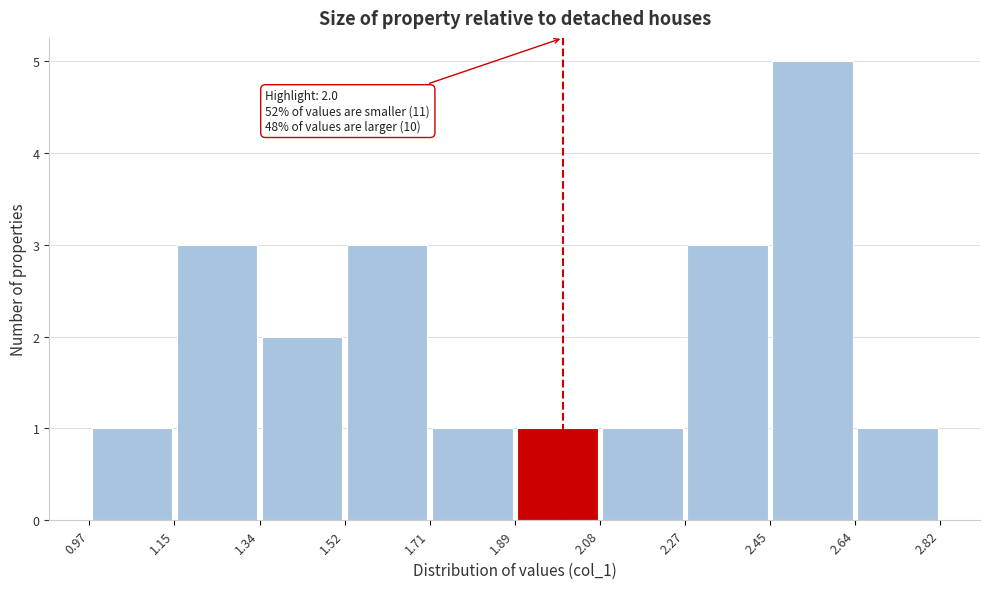

Over which range of the x-axis is the bar tallest?

2.45 to 2.64